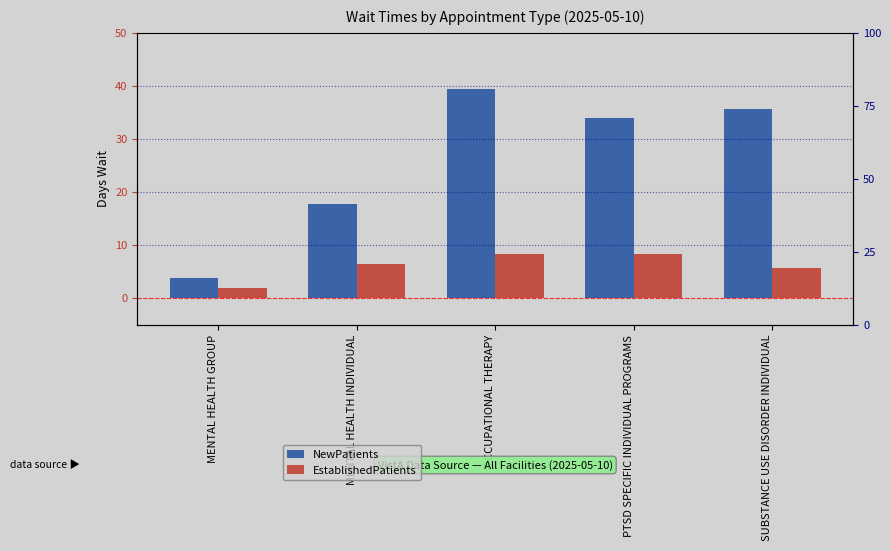

How many distinct data groups are displayed?

2